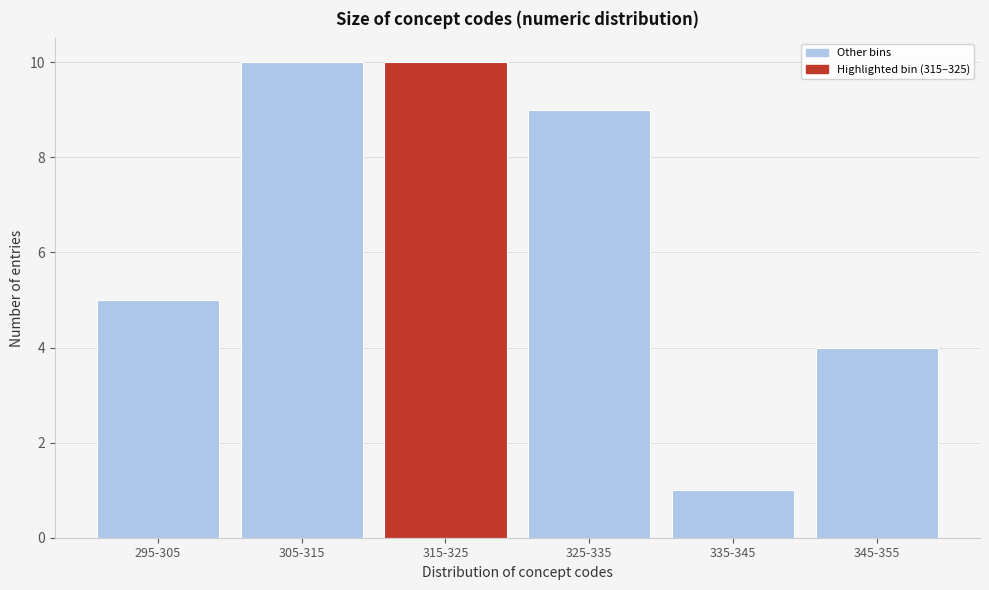

Reading right to left, what are all the values shown in this chart?

4	1	9	10	10	5